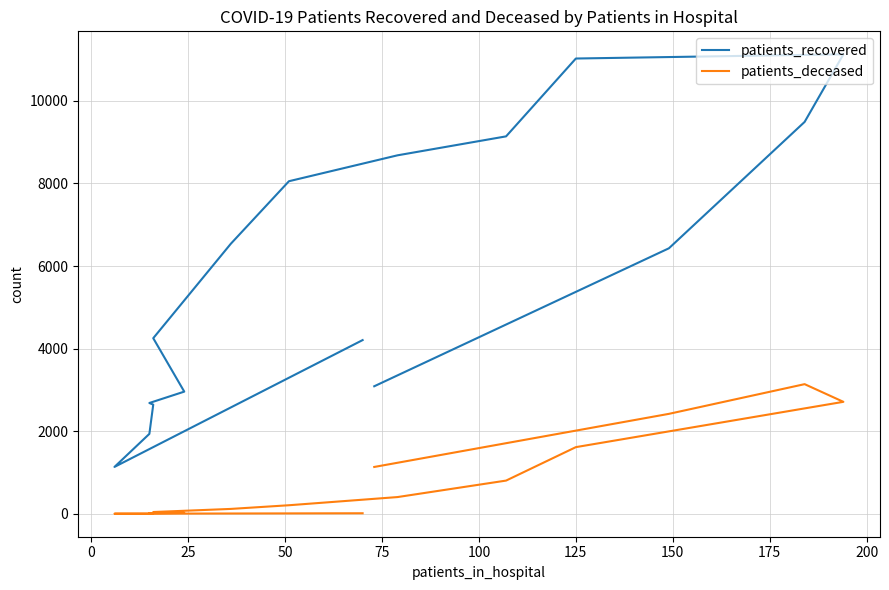

What are all the series names shown in the legend?

patients_recovered, patients_deceased